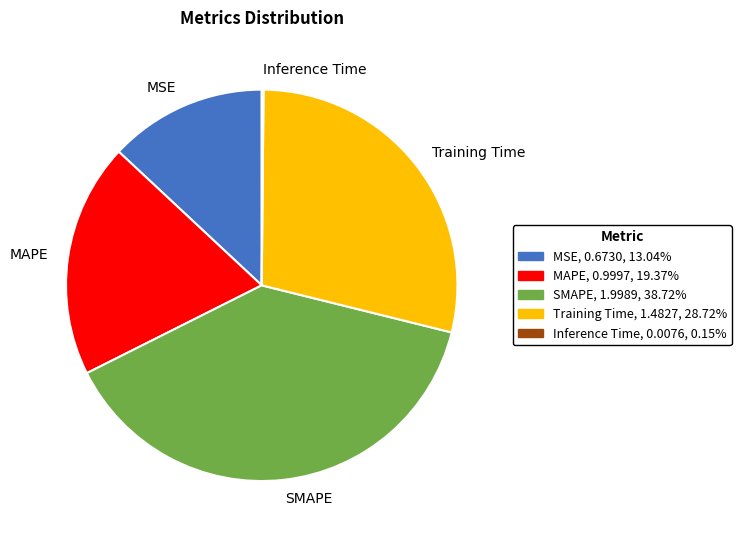

Is there a majority slice in this chart?

No